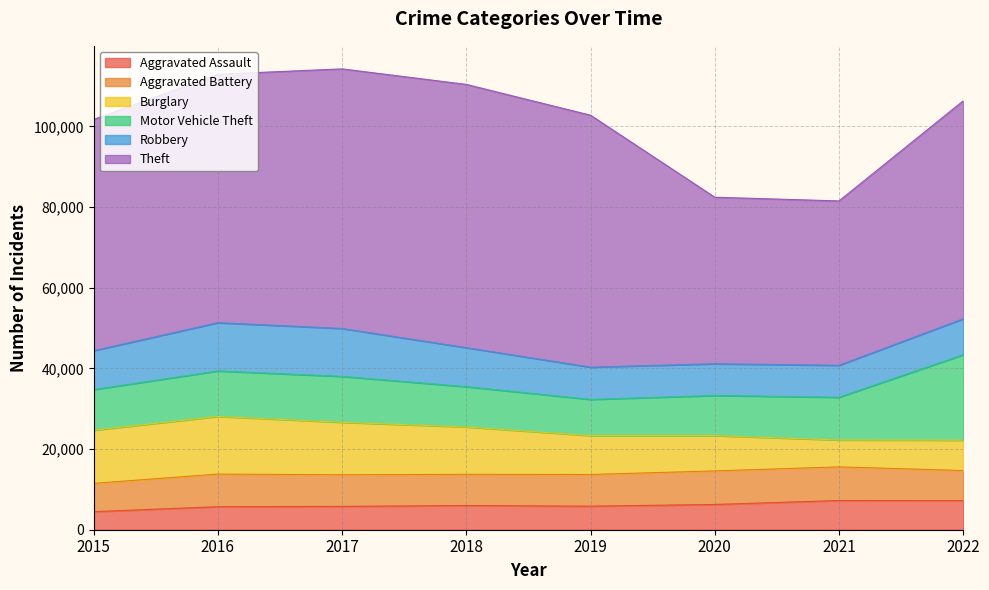

The value of Theft at 2021 is 59667. True or false?

False